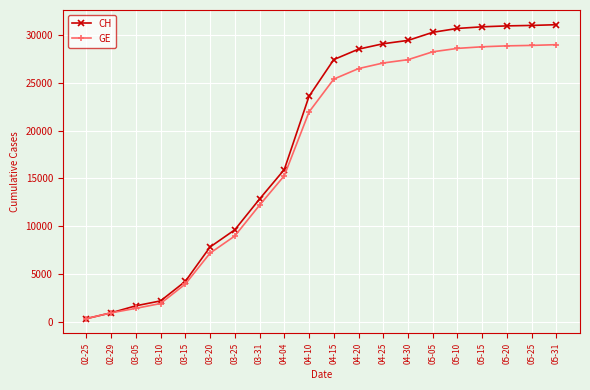

How many values in the CH series are below 27404?

10